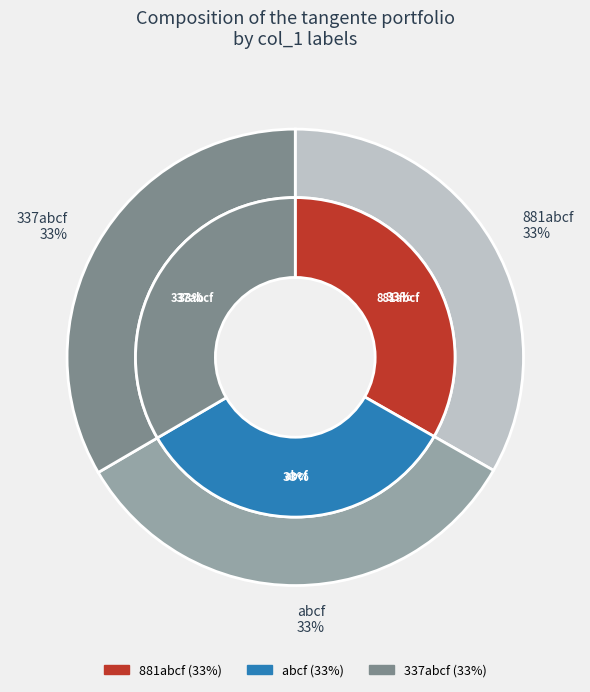

True or false: 881abcf accounts for 41% of the total.

False